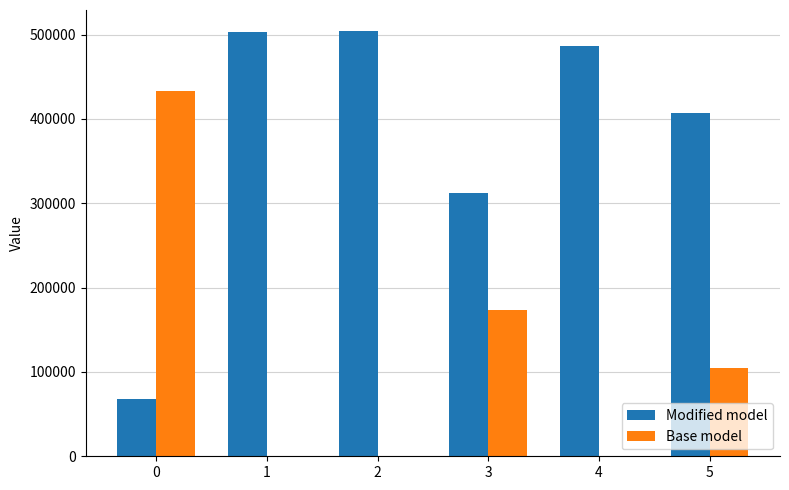

What is the maximum value for Base model?

433312.0